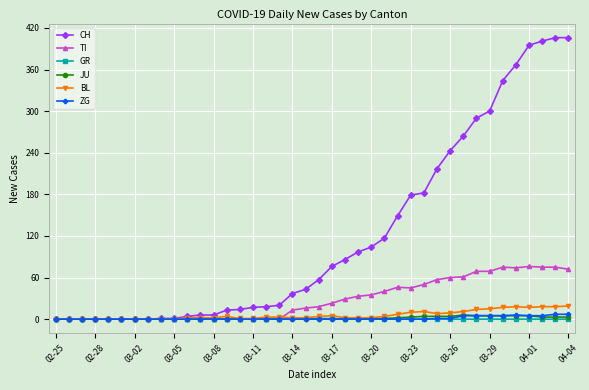

How many series are shown in this chart?

6